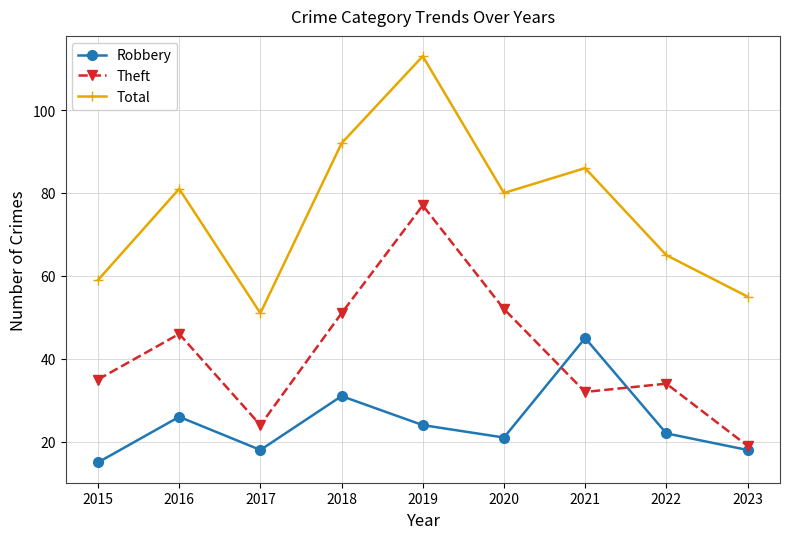

Is the value of Robbery at 2019 greater than the value of Total at 2022?

No